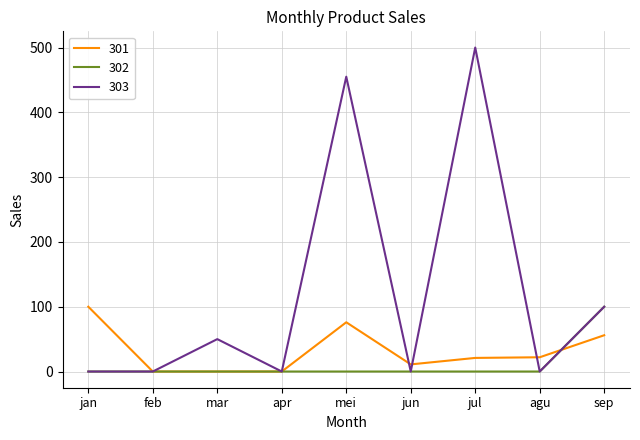

What is the maximum value shown in the chart?

500